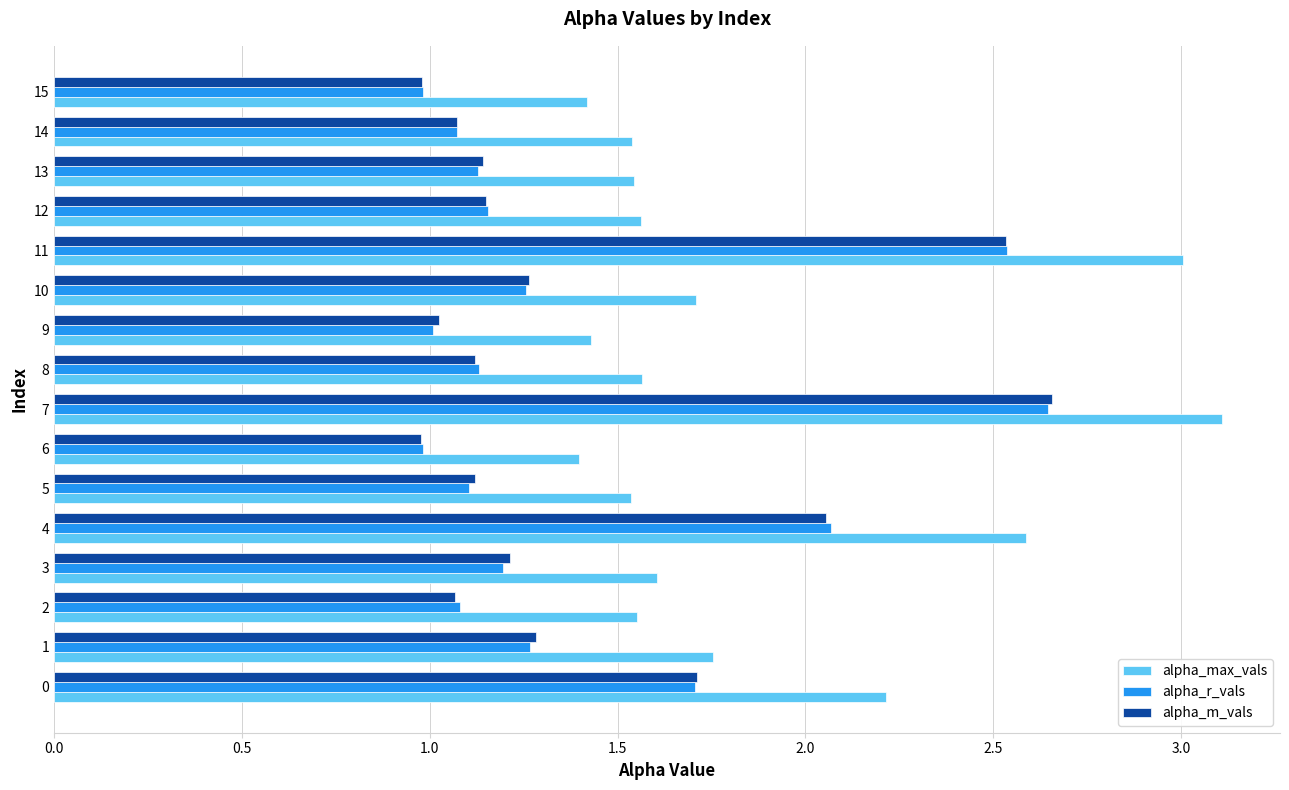

What is the minimum value shown in the chart?

1.0